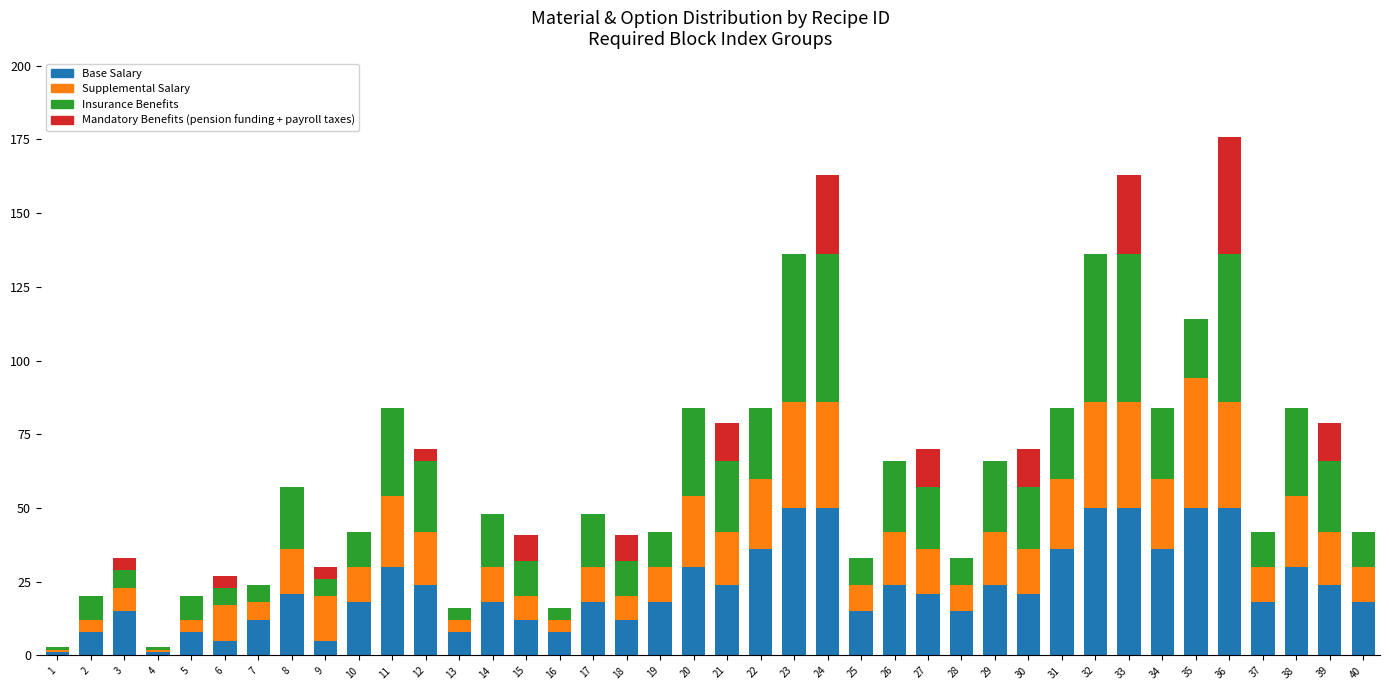

At which category is the sum across all series the highest?

36